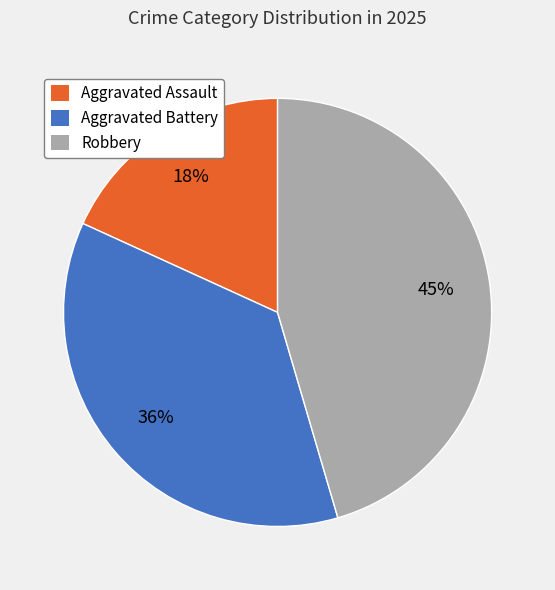

The Robbery slice represents 45% of the pie. True or false?

True